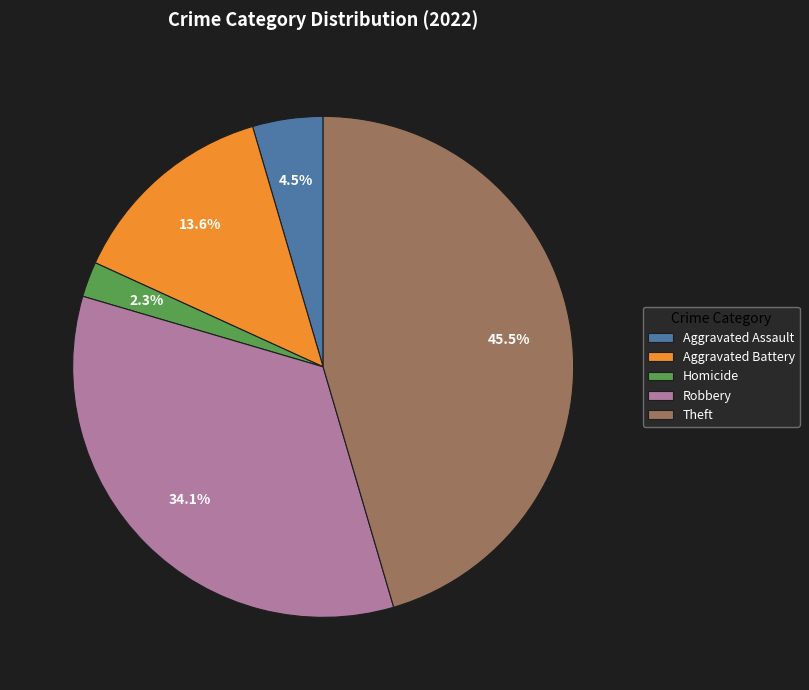

Approximately how many times larger is the value at Theft compared to Aggravated Battery?

3.3